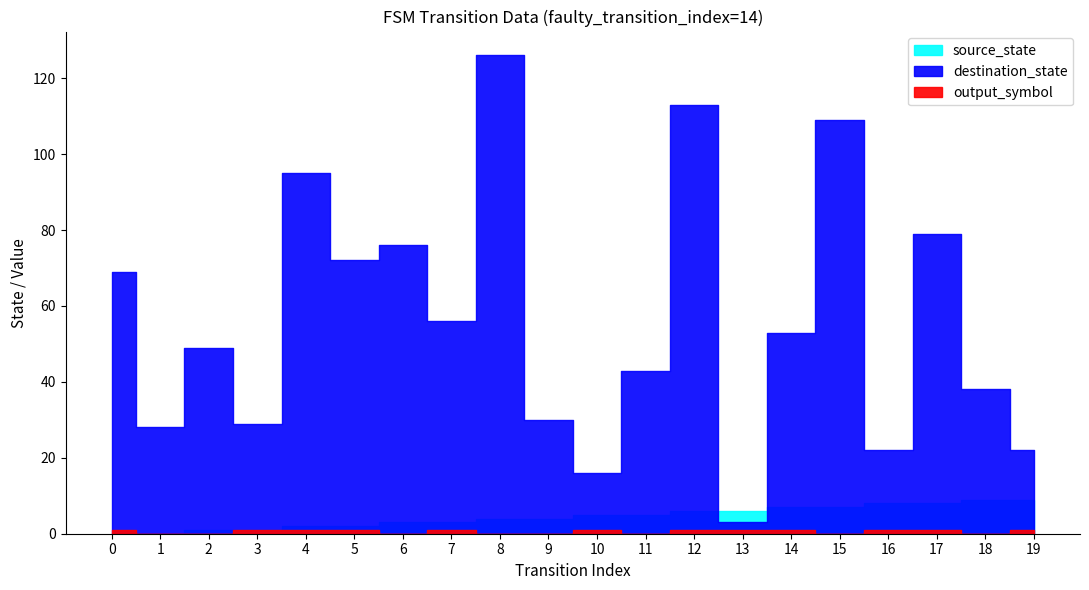

At which category does destination_state reach its first local peak?

2